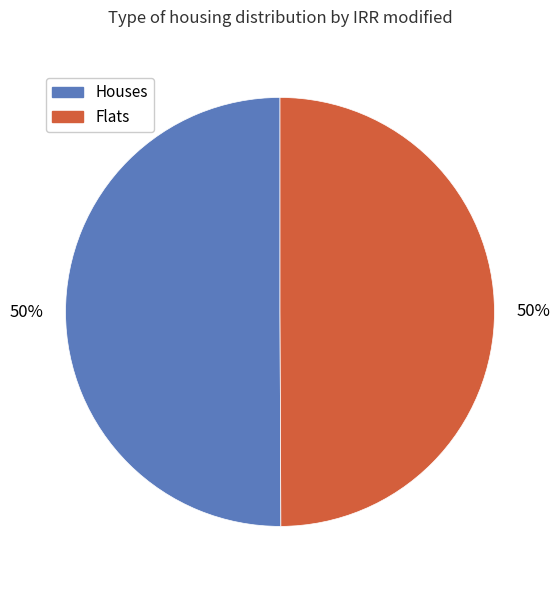

Combined, do Houses and Flats account for over 50%?

Yes